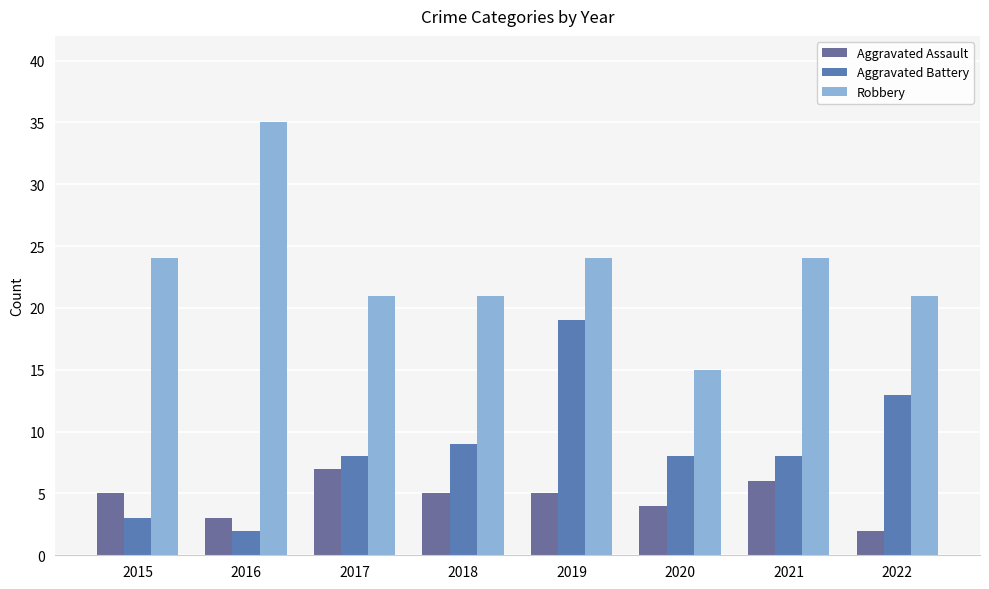

What is the minimum value shown in the chart?

2